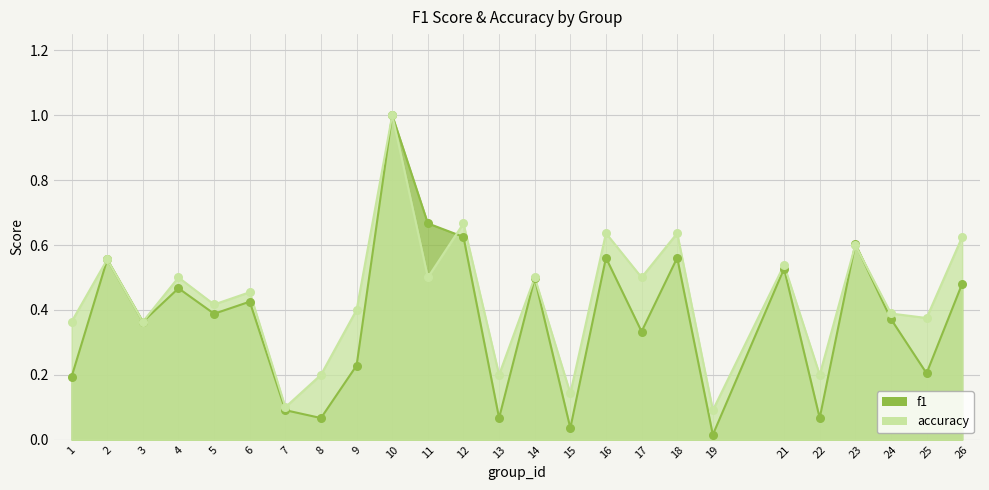

Which series contains the lowest Y value?

f1